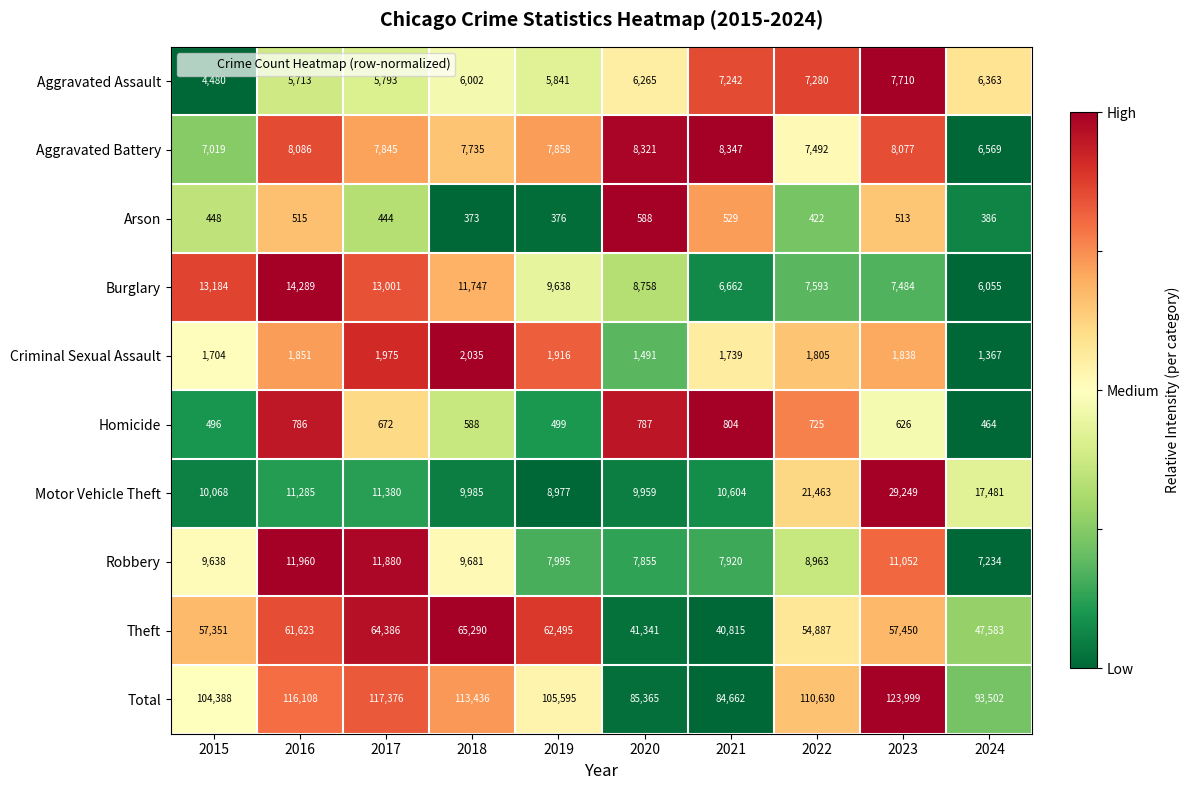

Rank the categories by Aggravated Battery value from lowest to highest.

2024, 2015, 2022, 2018, 2017, 2019, 2023, 2016, 2020, 2021